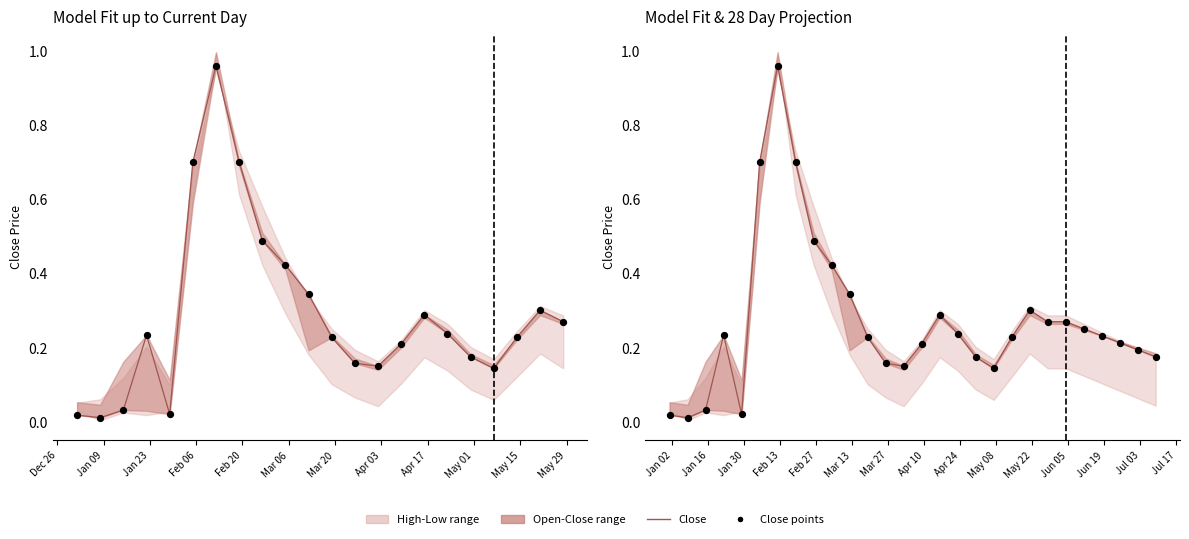

At how many categories does at least one series exceed 0?

28